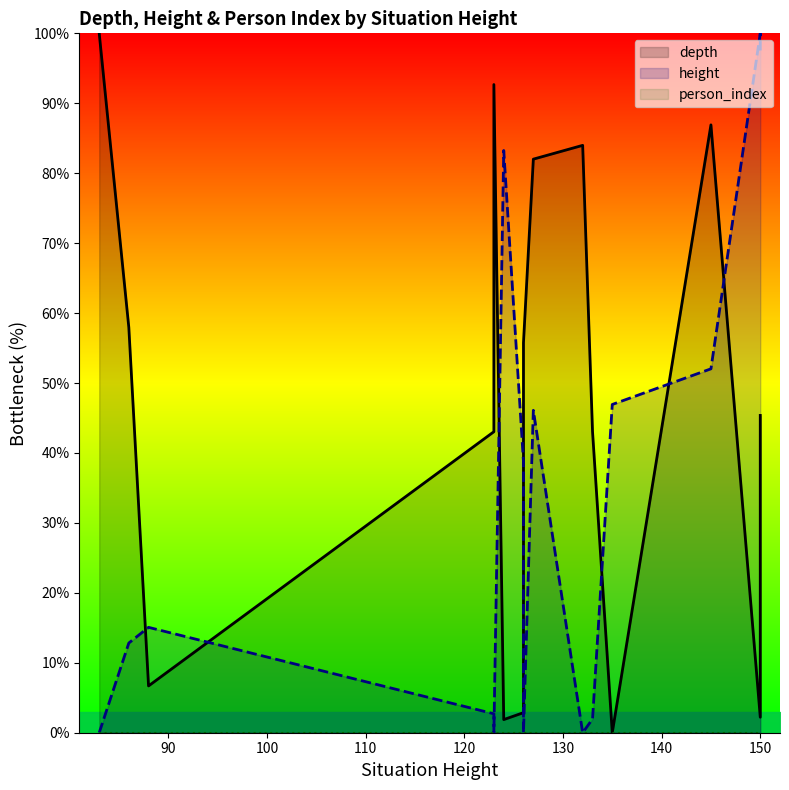

Does the chart display data point markers on the line(s)?

No